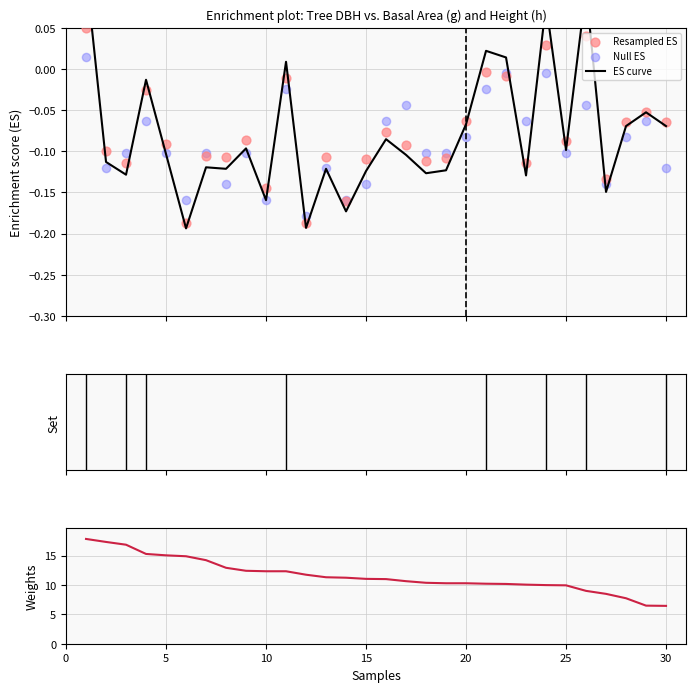

Which series contains the highest Y value?

Weight (g/dbh)